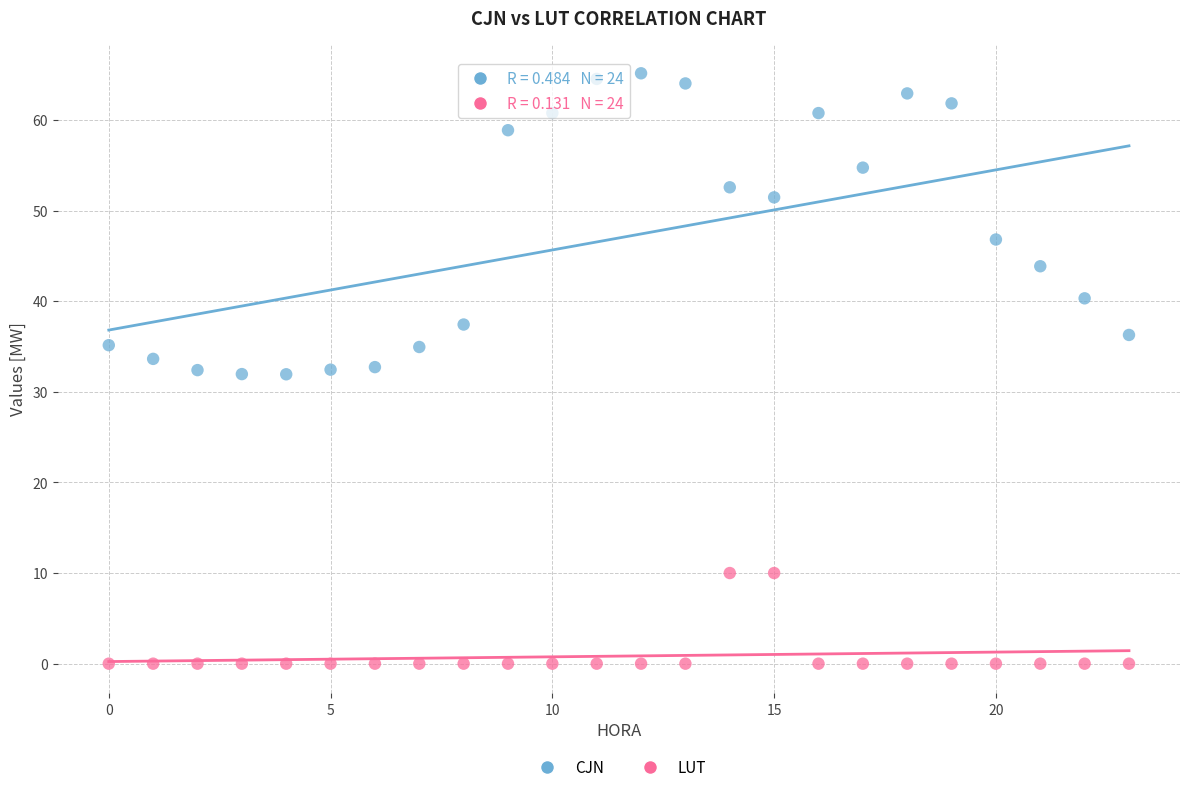

Across all data points, what is the range of Y values (max minus min)?

65.1